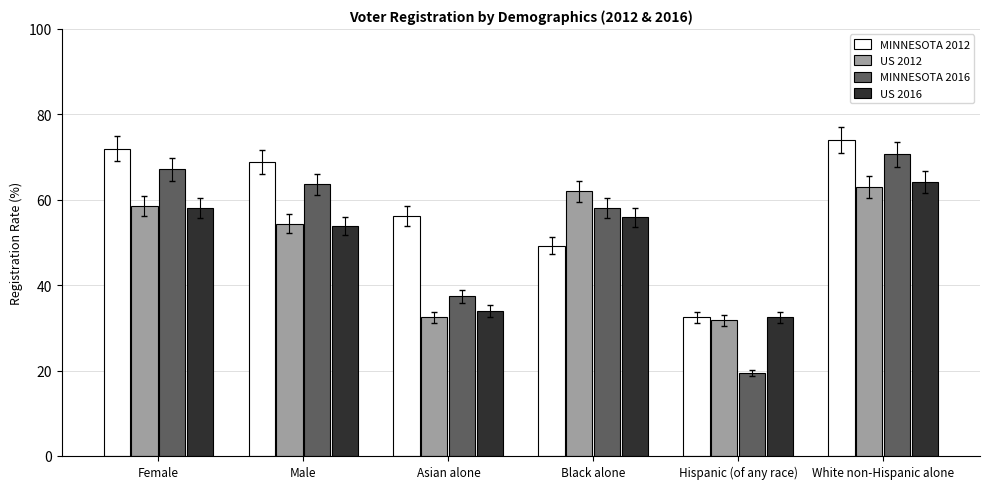

What is the difference between the US 2016 values at Male and Female?

4.3